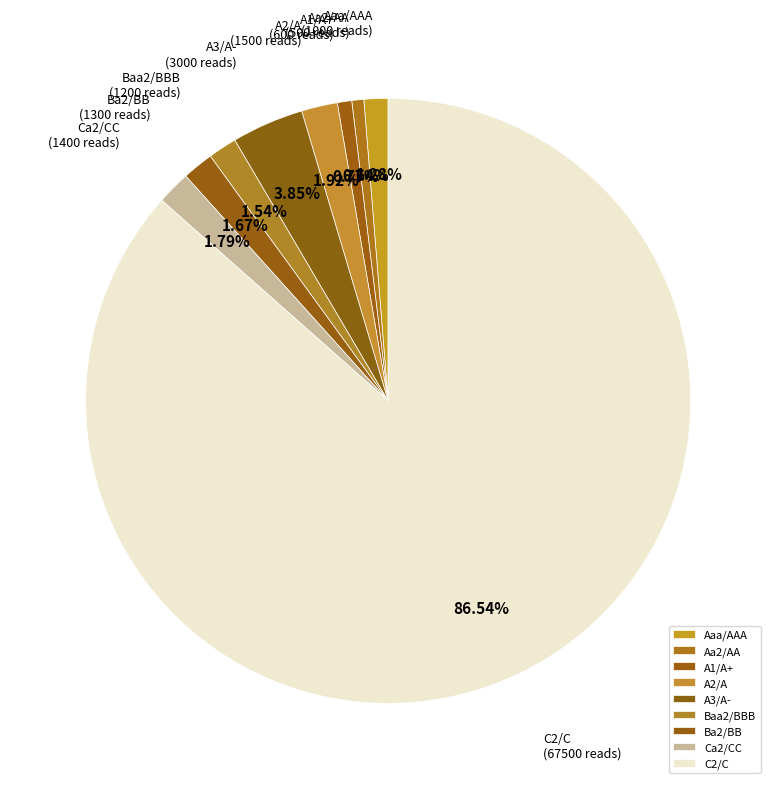

Is the sum of Ca2/CC and C2/C greater than half?

Yes